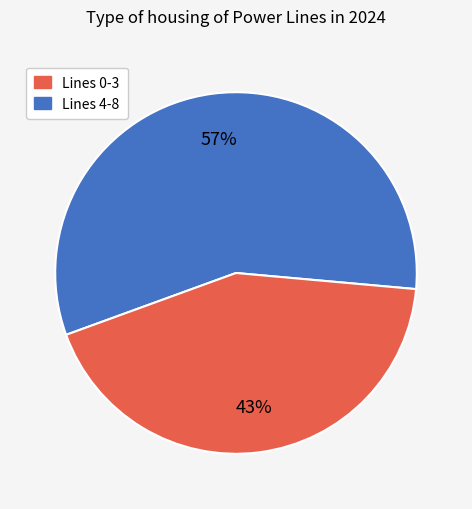

Does any single category account for the majority?

Yes